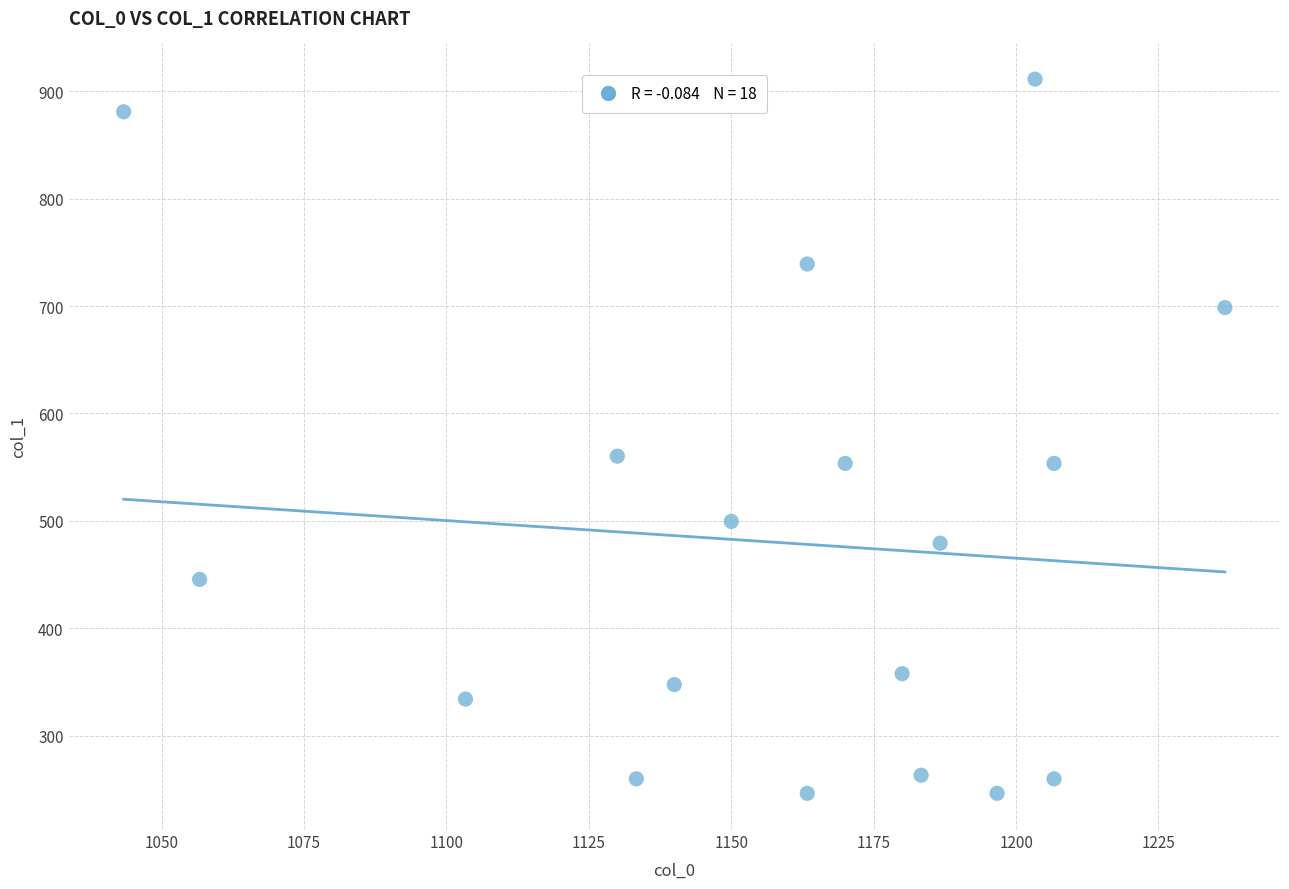

What is the range of X values (max minus min)?

193.3